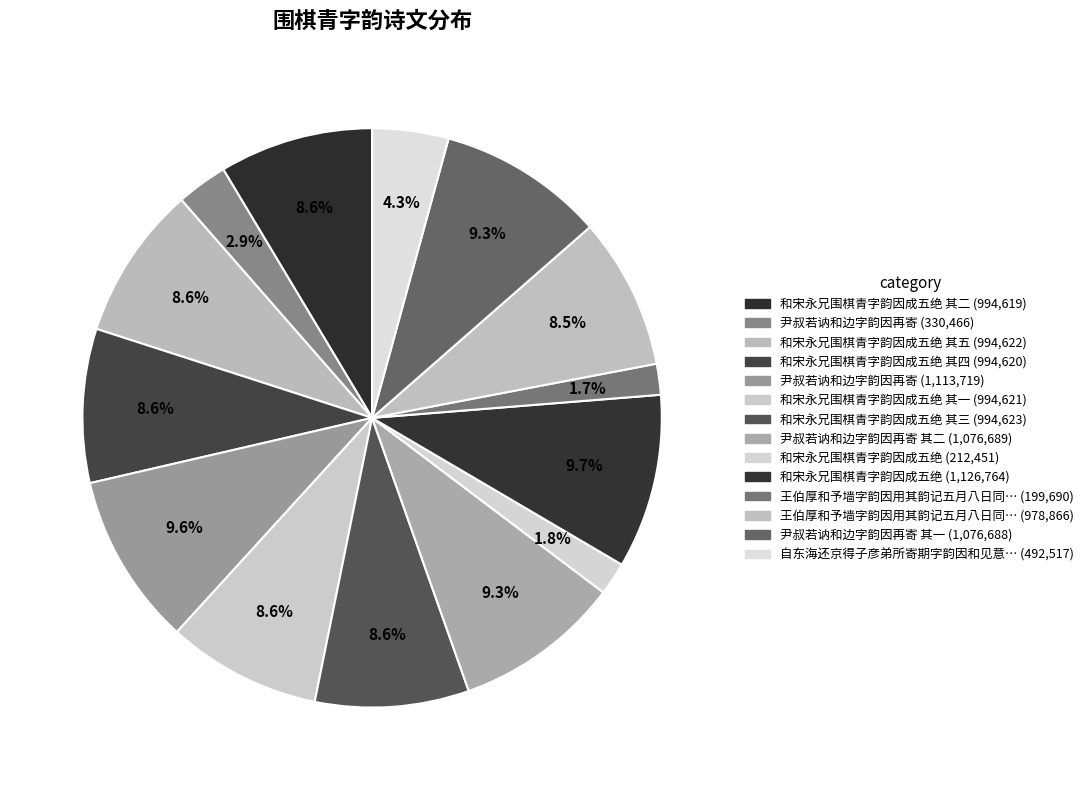

Count the number of slices in the pie.

14